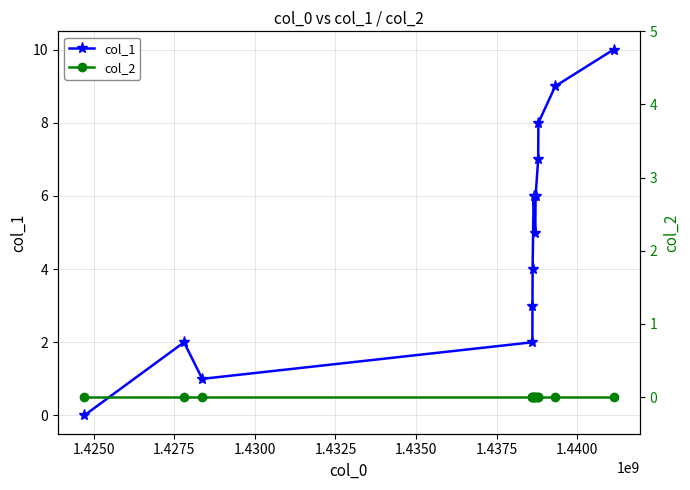

Rank the series by their maximum value, from lowest to highest.

col_2, col_1